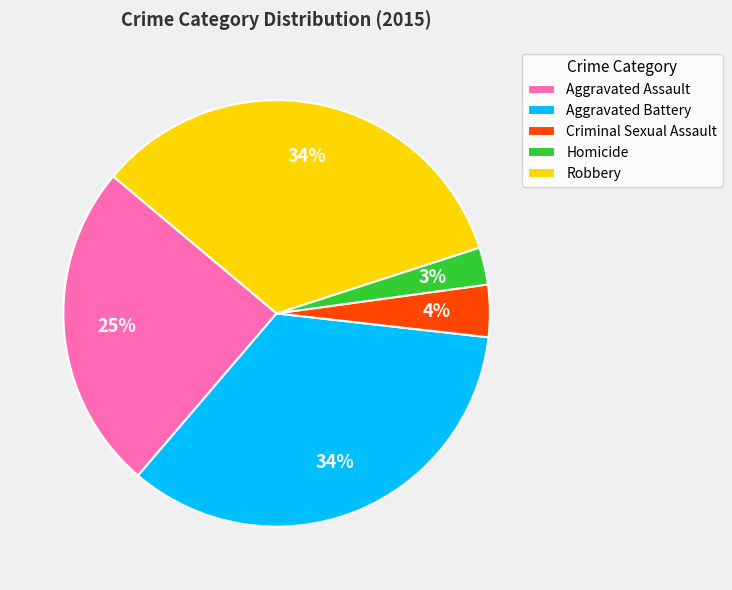

What percentage is the Homicide slice, to the nearest percent?

3%